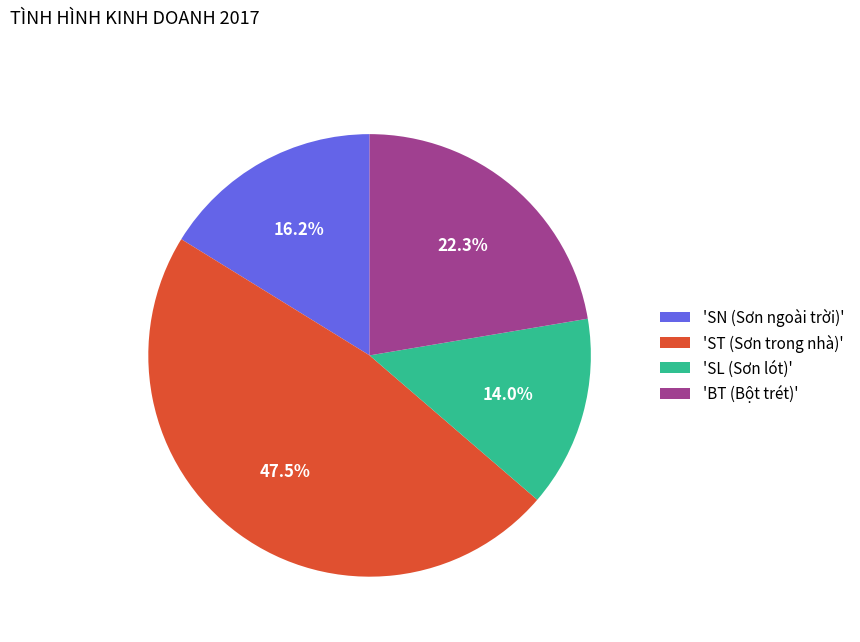

Rank the categories by value from lowest to highest.

'SL (Sơn lót)', 'SN (Sơn ngoài trời)', 'BT (Bột trét)', 'ST (Sơn trong nhà)'